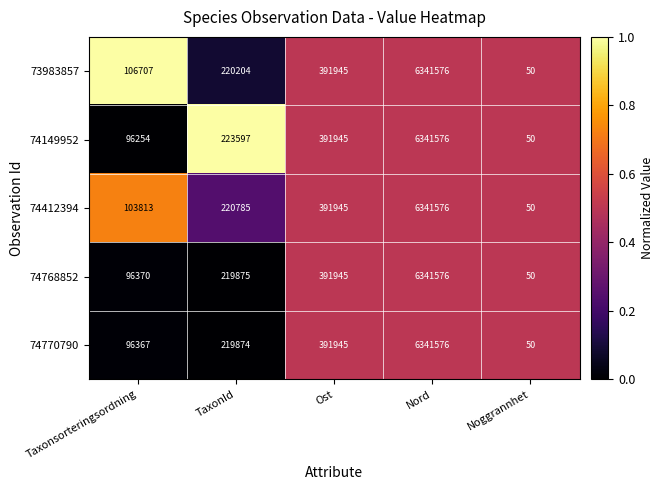

The 73983857 series shows 261365 at Ost. True or false?

False